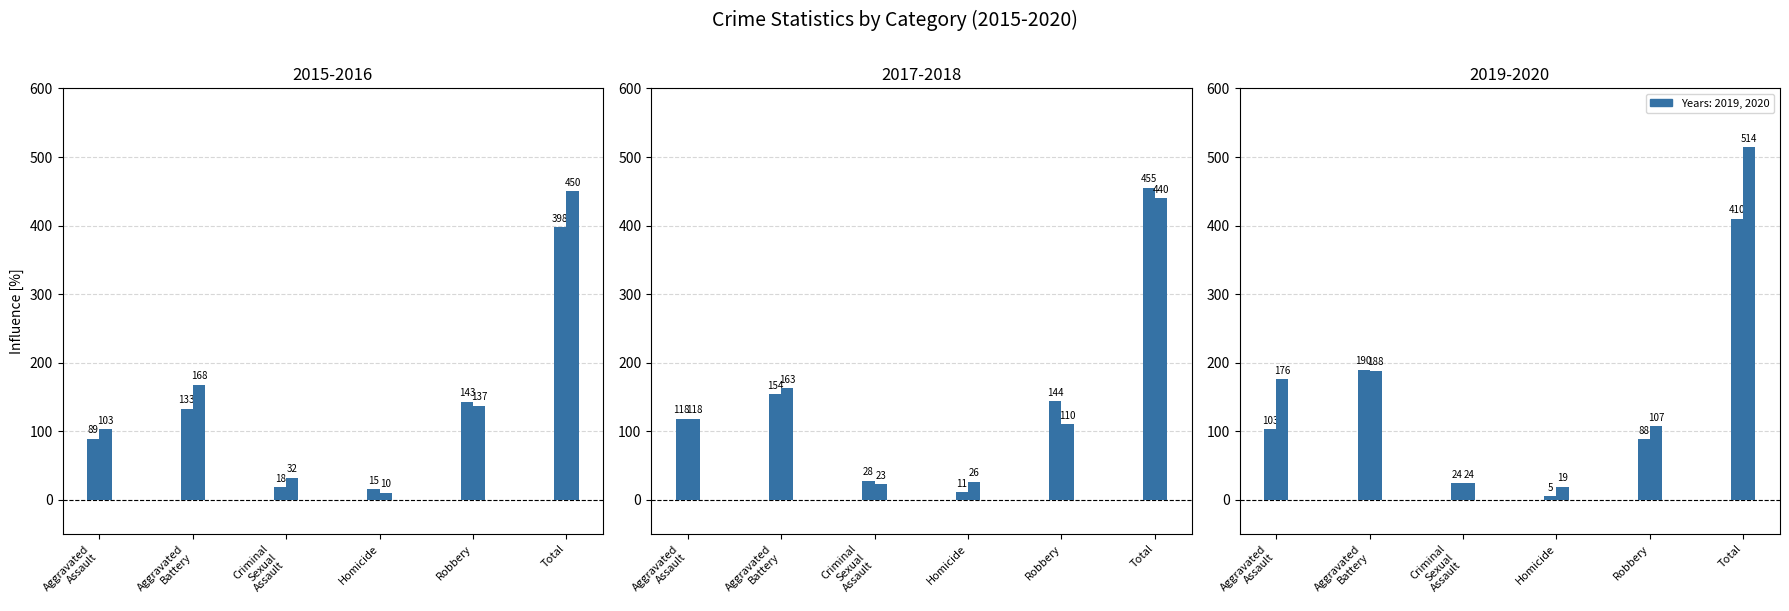

Which category has the highest value in the 2017 series?

Total